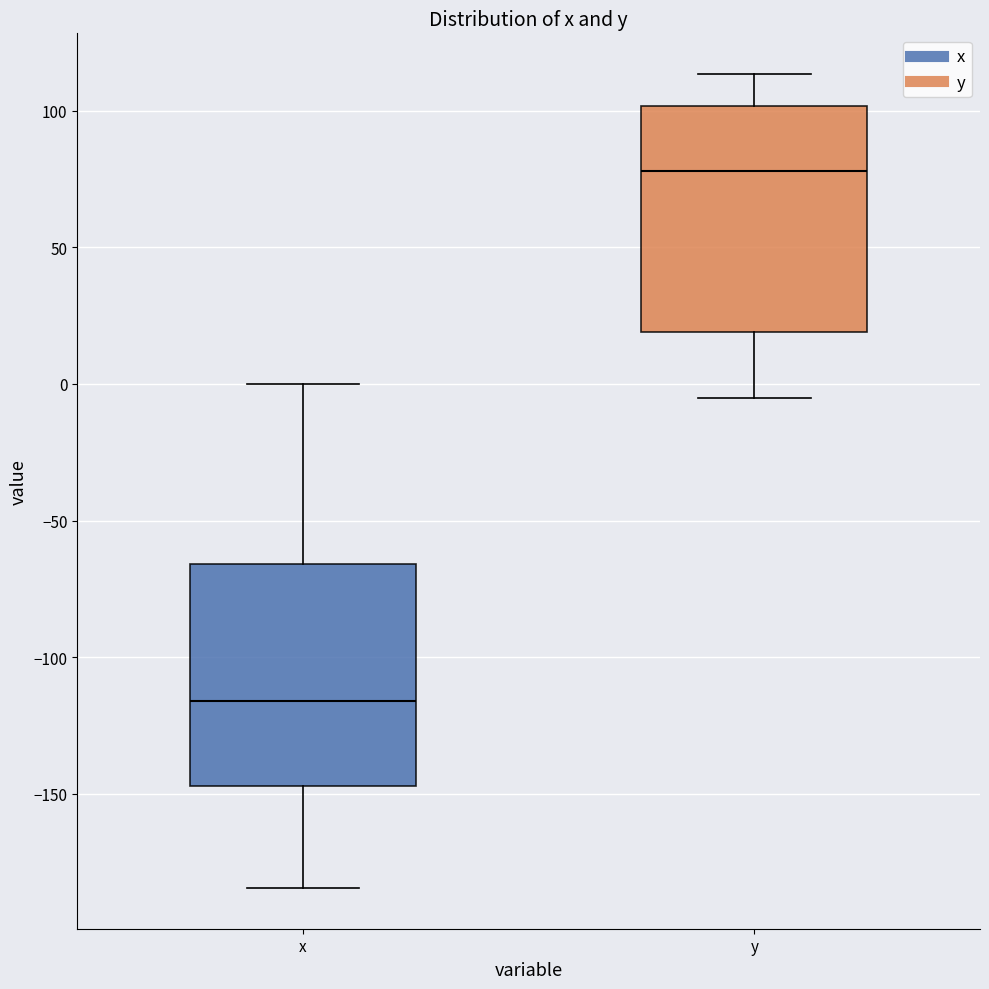

Which box's median line is the lowest?

x